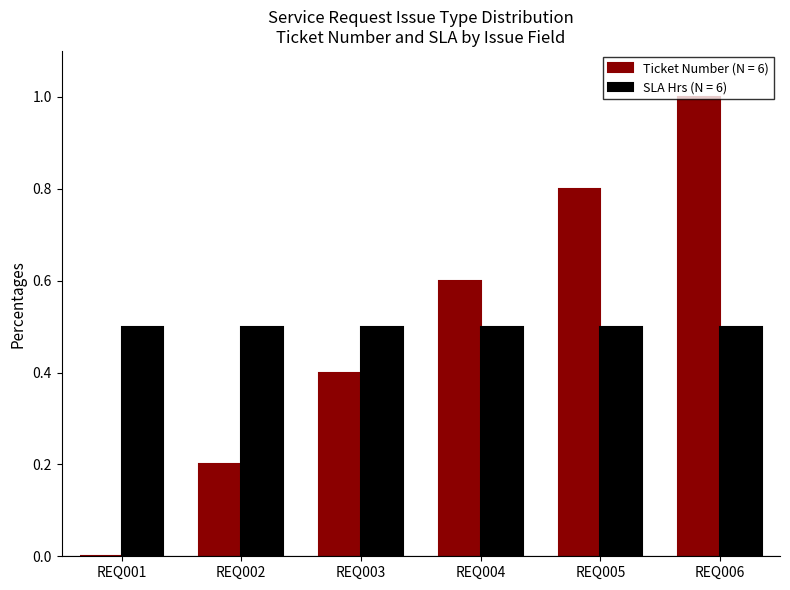

Count the number of categories in the chart.

6